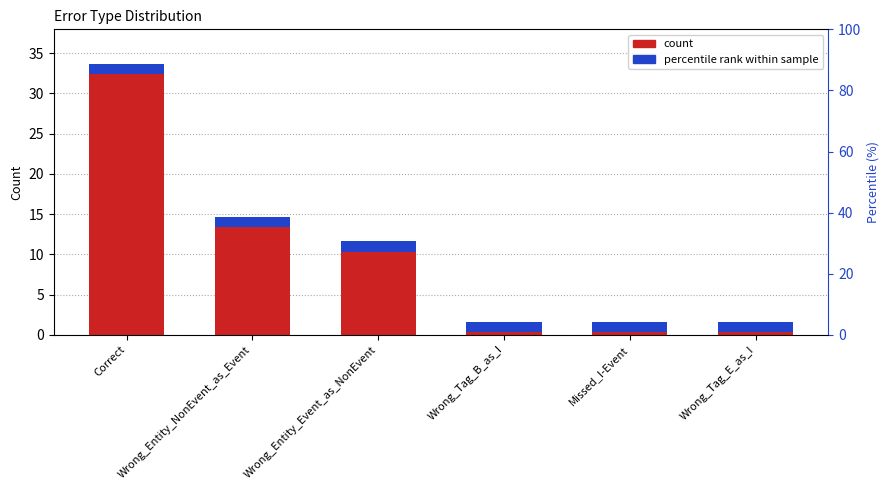

What is the change in value from Wrong_Entity_NonEvent_as_Event to Wrong_Entity_Event_as_NonEvent?

-3